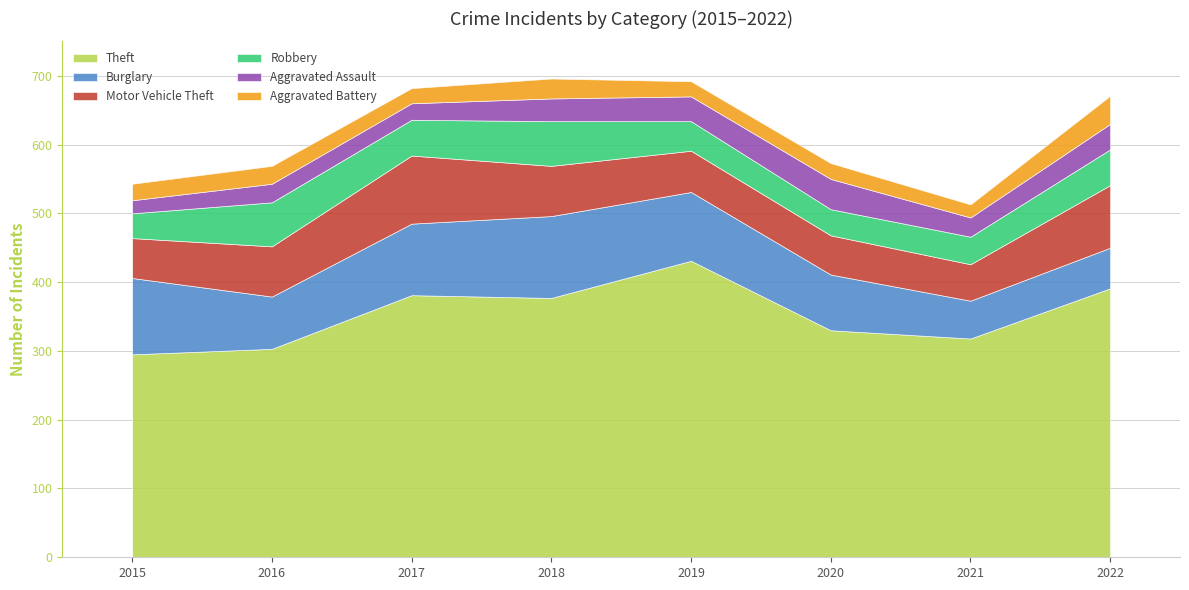

True or false: Theft has more than 1 interior local peaks.

True